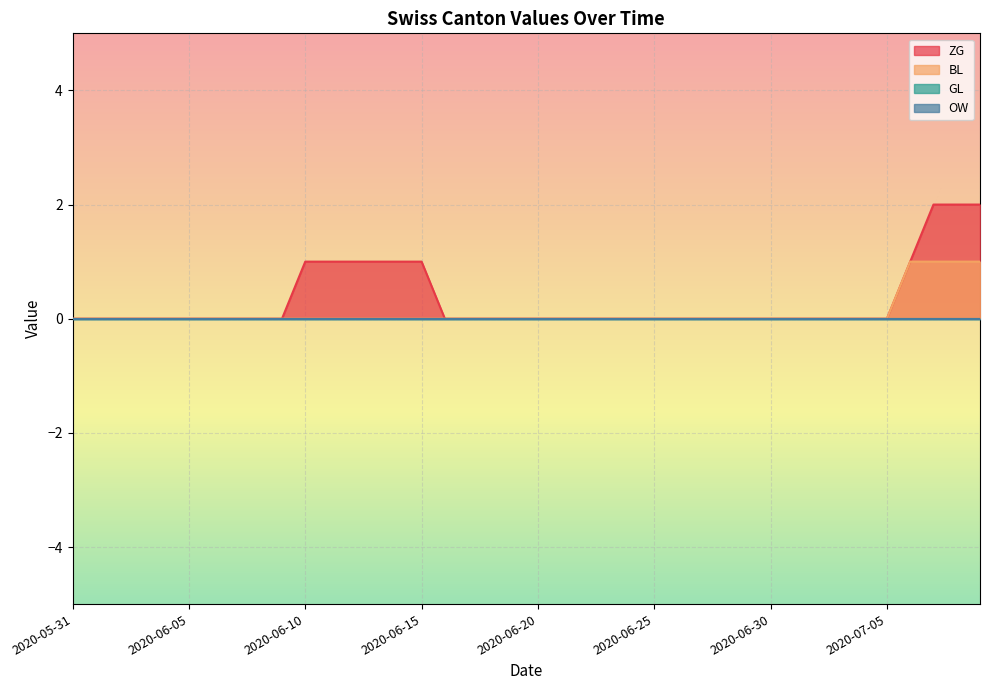

Which category has the lowest value across all series?

2020-05-31